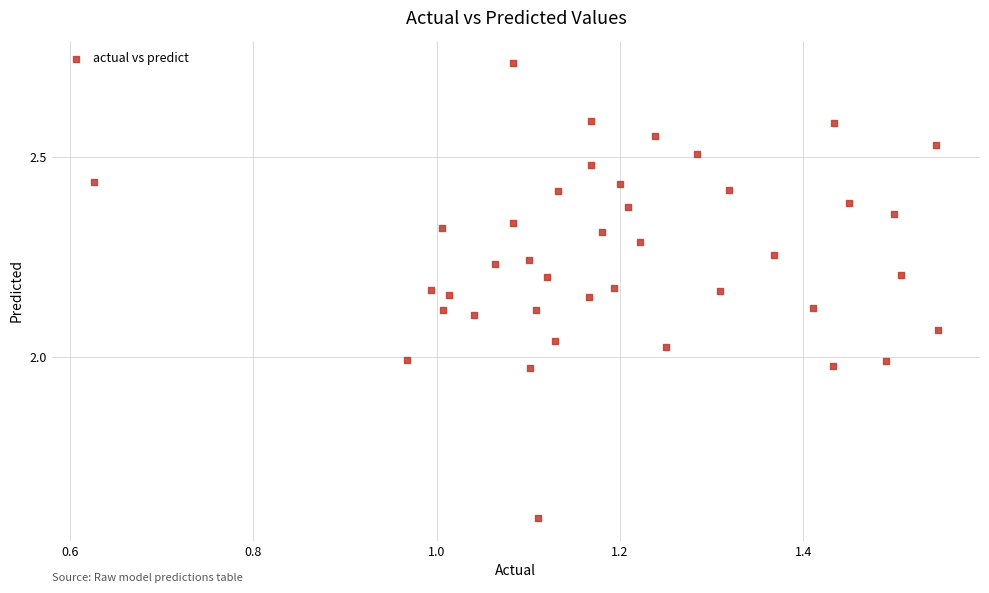

What is the range of X values (max minus min)?

0.9